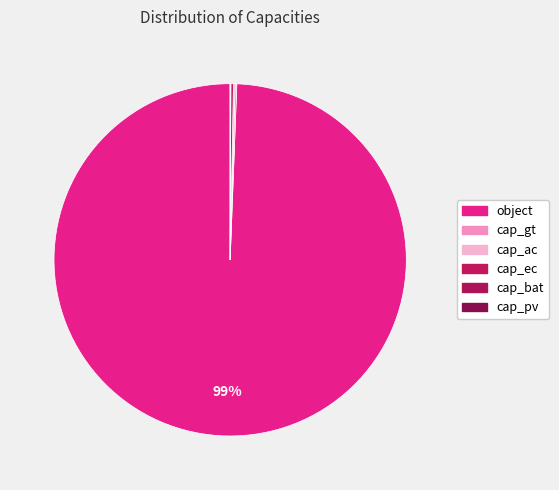

How many slices are in this pie chart?

6